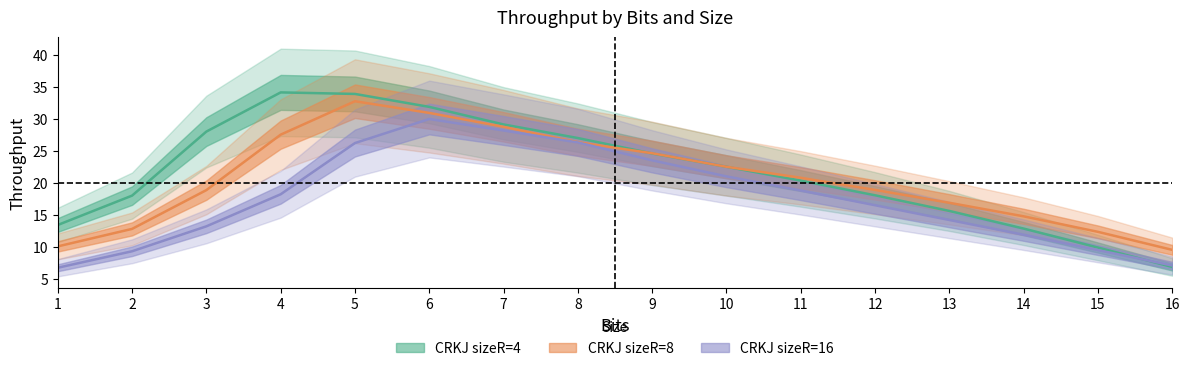

How many data points in CRKJ sizeR=16 are above 18?

8